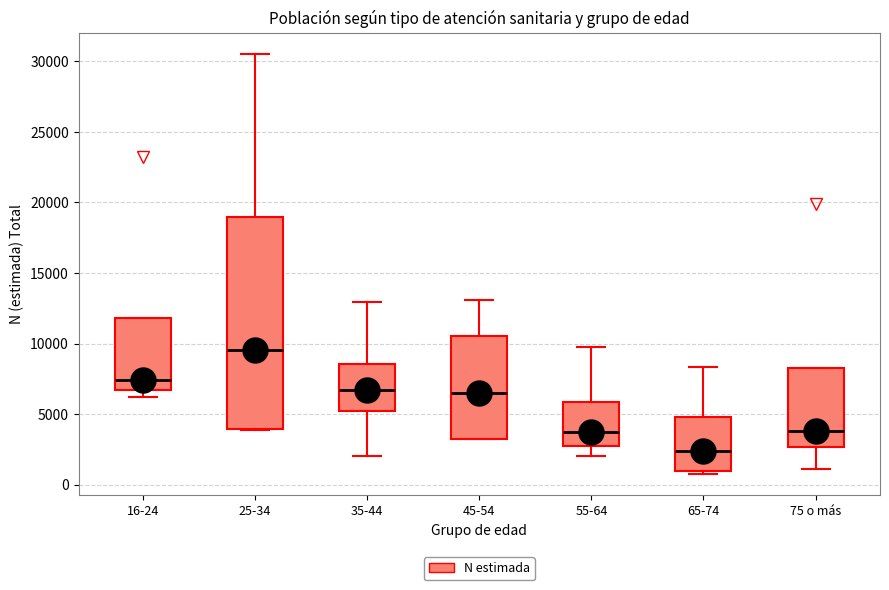

Where is the lower edge of the box for 25-34 on the y-axis? The values are not printed on the chart, so give them approximately, as read against the axis.

4000